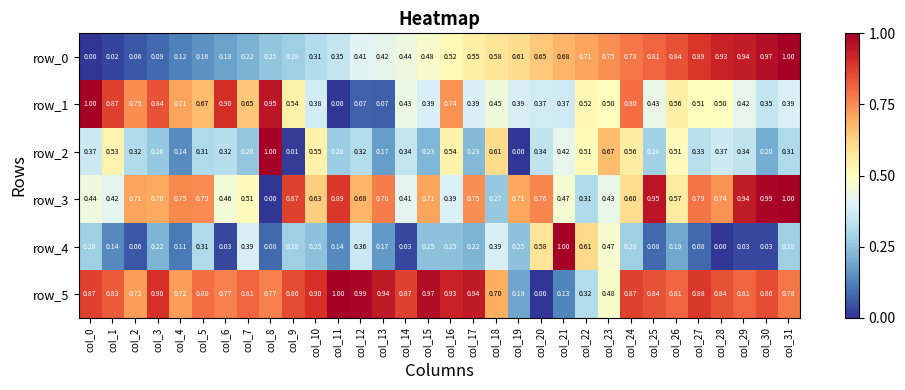

Read the row_3 value at col_24.

0.6